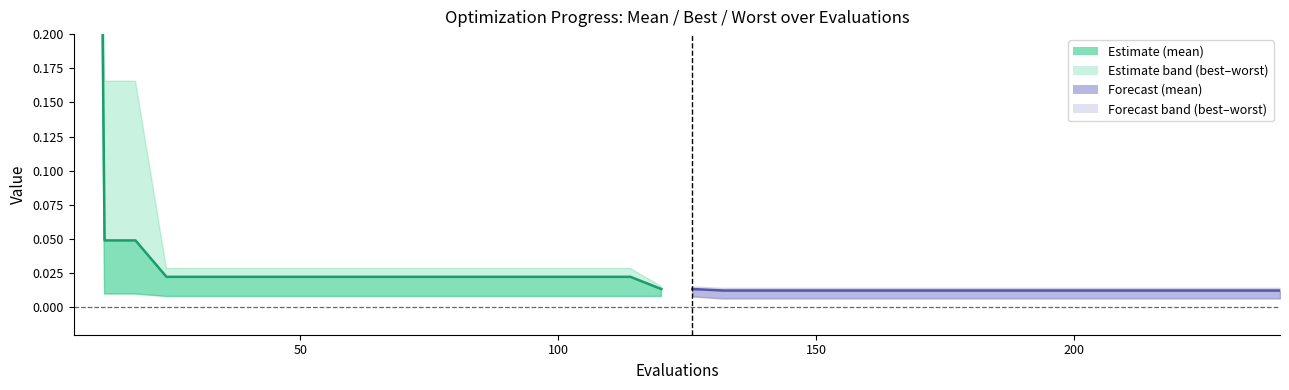

What position from the right is 100?

18